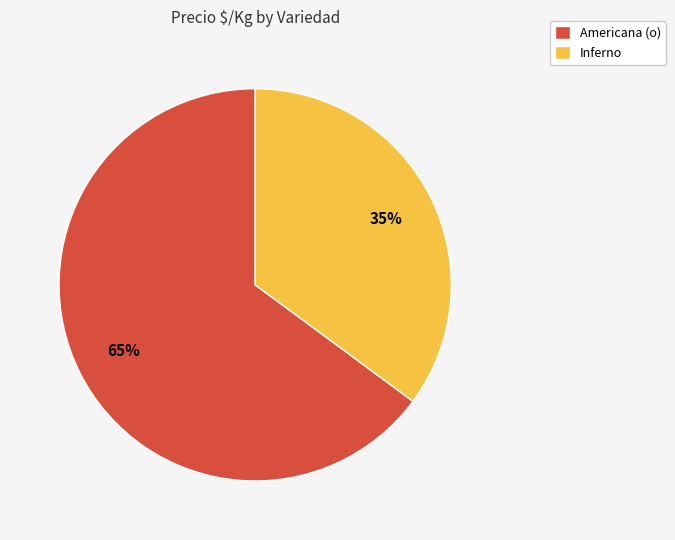

Between Americana (o) and Inferno, which is larger?

Americana (o)